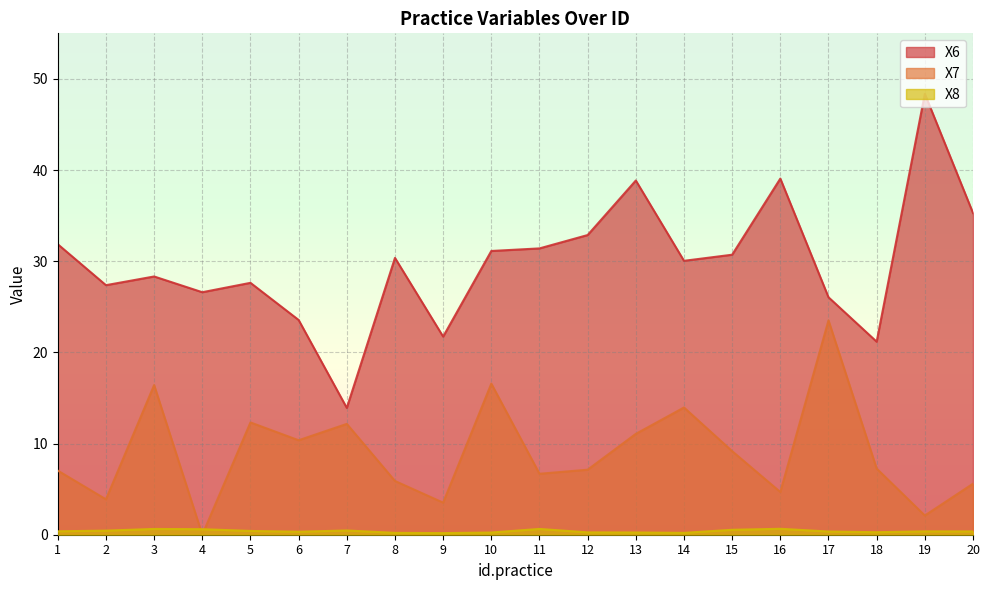

At which category does X6 reach its first local valley?

2